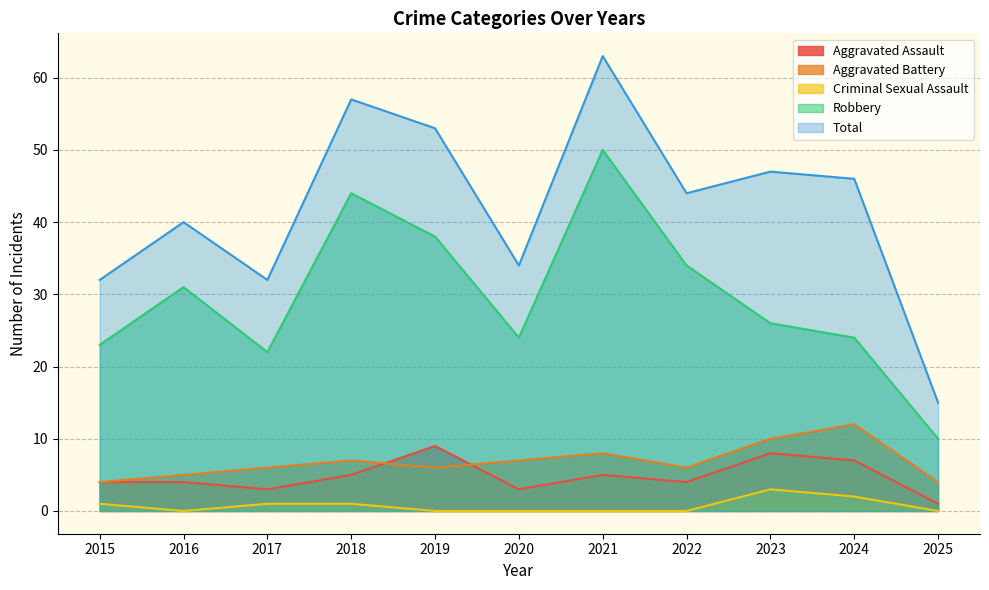

What is the total value across all series at 2015?

64